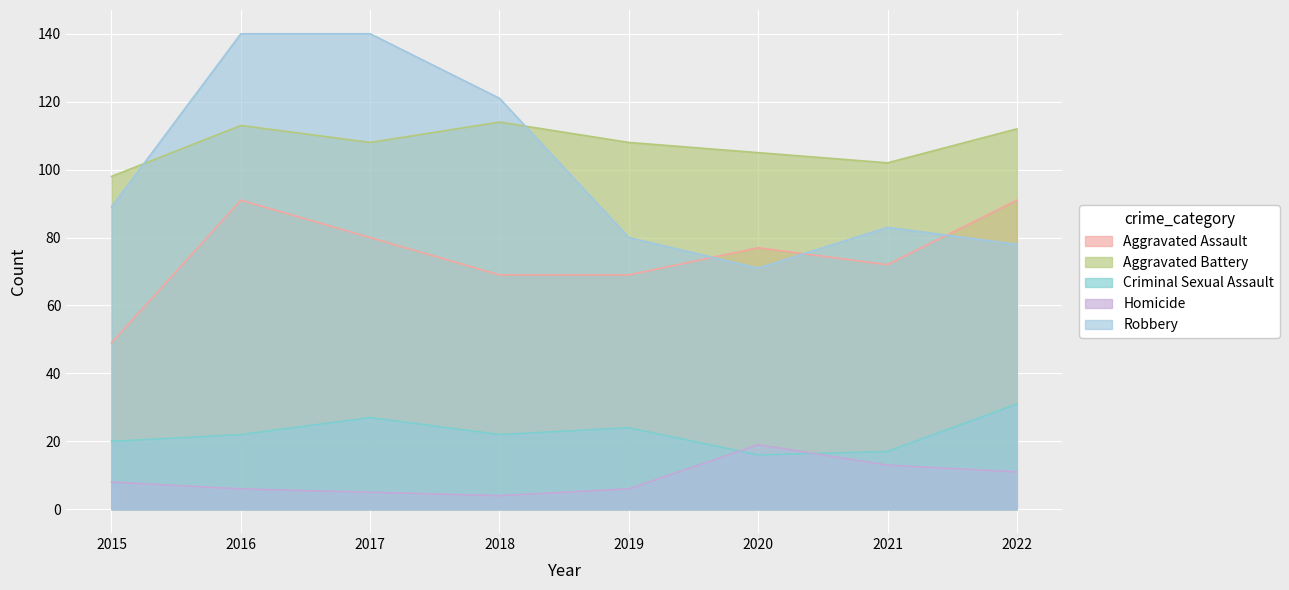

Reading right to left, what are all the values shown in this chart?

Aggravated Assault: 91	72	77	69	69	80	91	49
Aggravated Battery: 112	102	105	108	114	108	113	98
Criminal Sexual Assault: 31	17	16	24	22	27	22	20
Homicide: 11	13	19	6	4	5	6	8
Robbery: 78	83	71	80	121	140	140	89